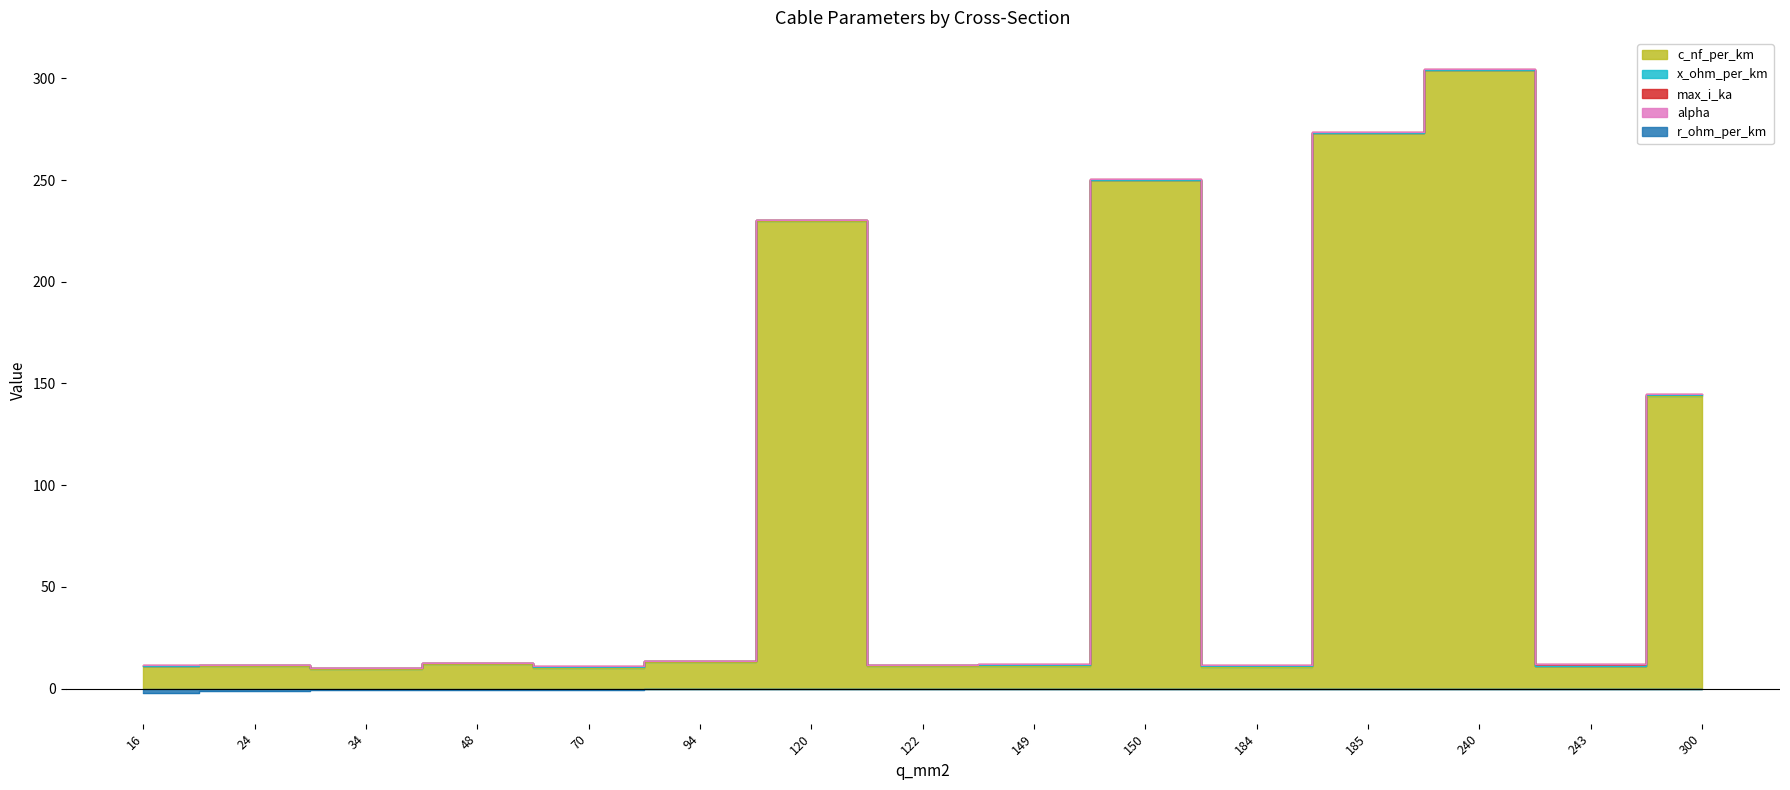

What is the difference between the highest and lowest values at 70?

10.4